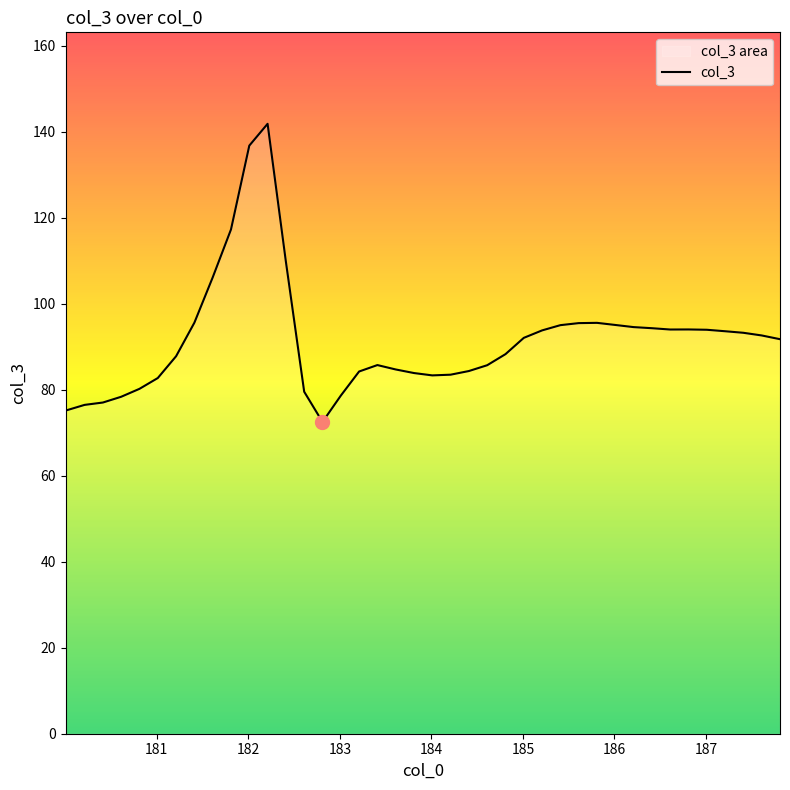

What is the smallest value displayed?

72.5